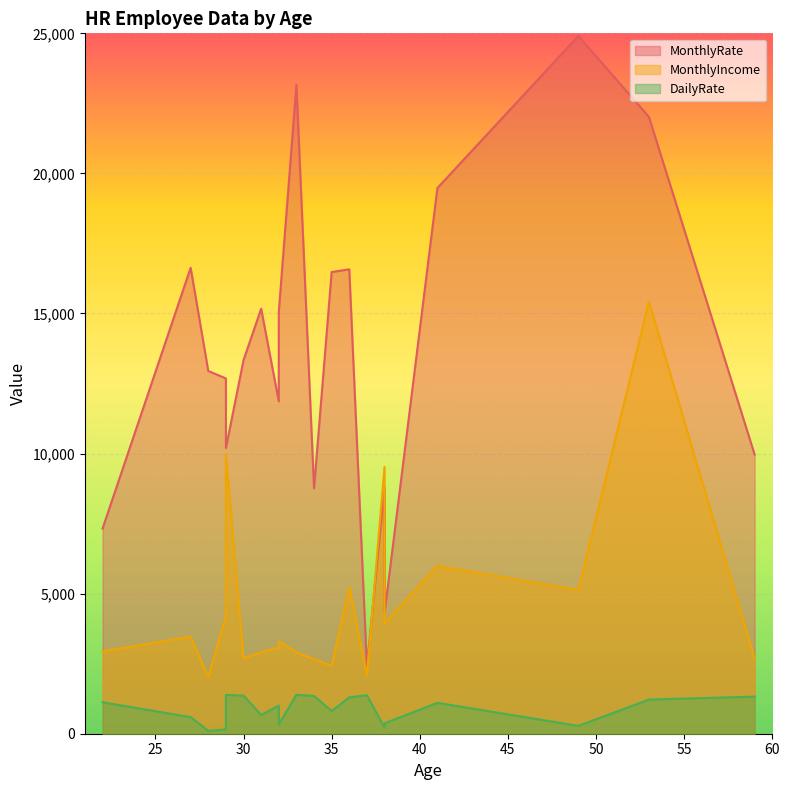

Reading right to left, list all the values displayed in this chart.

MonthlyRate: 38=4306	53=22021	22=7324	32=15053	29=10195	28=12947	34=8758	31=15170	29=12682	35=16479	36=16577	38=8787	30=13335	59=9964	32=11864	27=16632	33=23159	37=2396	49=24907	41=19479
MonthlyIncome: 38=3944	53=15427	22=2935	32=3298	29=9980	28=2028	34=2661	31=2911	29=4193	35=2426	36=5237	38=9526	30=2693	59=2670	32=3068	27=3468	33=2909	37=2090	49=5130	41=5993
DailyRate: 38=371	53=1219	22=1123	32=334	29=1389	28=103	34=1346	31=670	29=153	35=809	36=1299	38=216	30=1358	59=1324	32=1005	27=591	33=1392	37=1373	49=279	41=1102